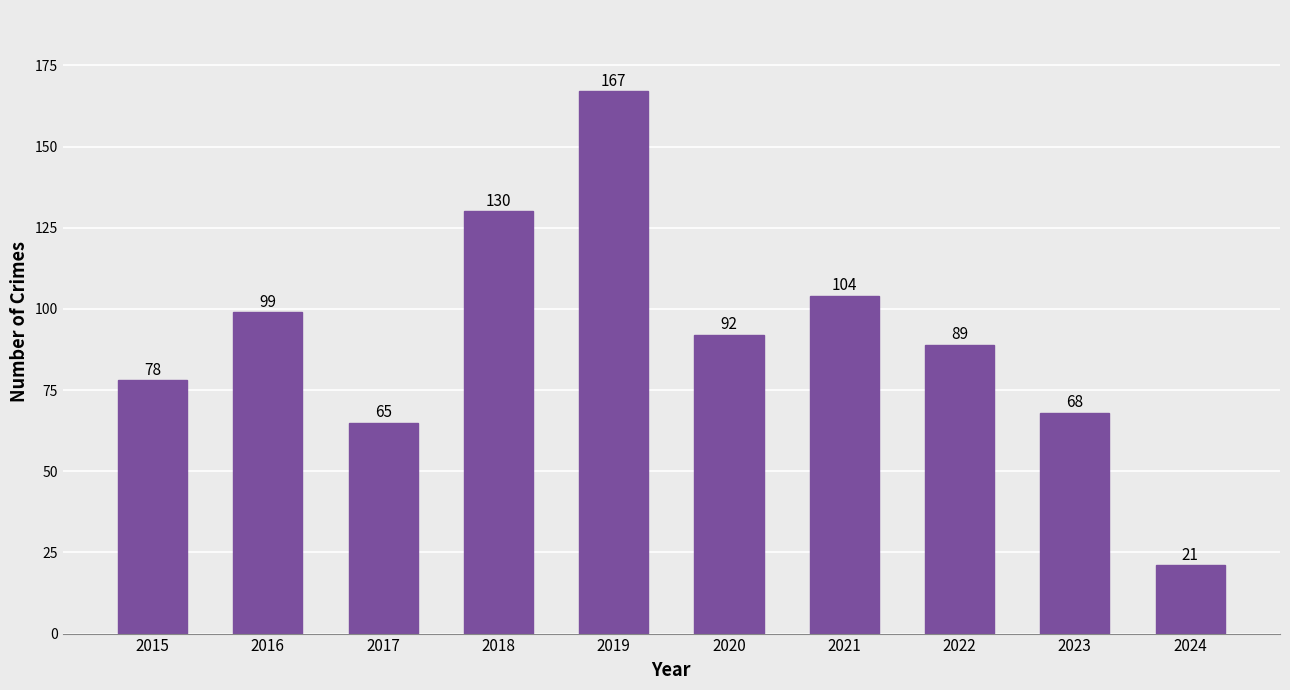

What is the average value?

91